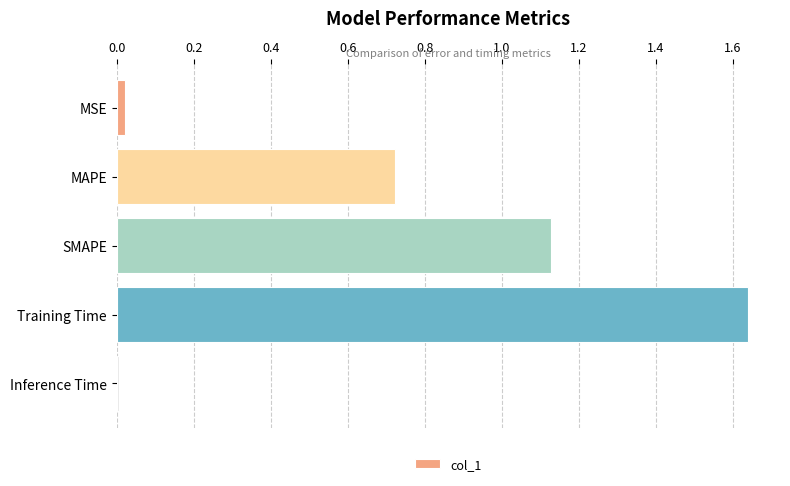

At which category does the chart reach its minimum across all series?

Inference Time